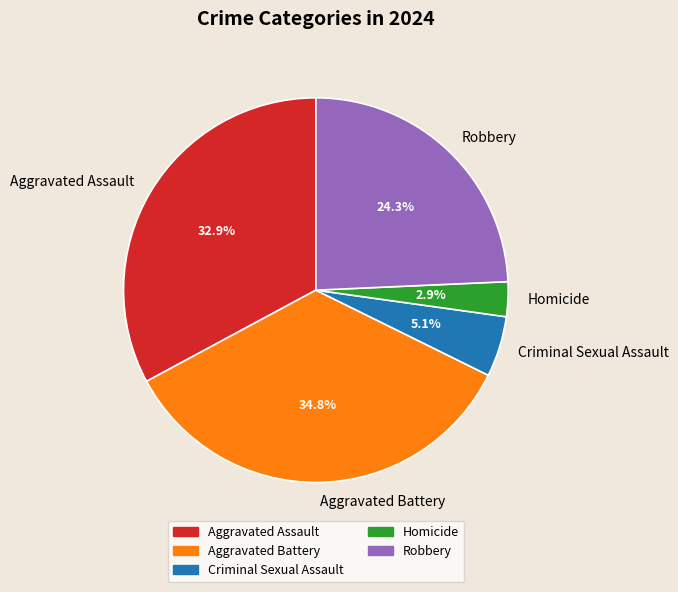

Count the number of slices in the pie.

5